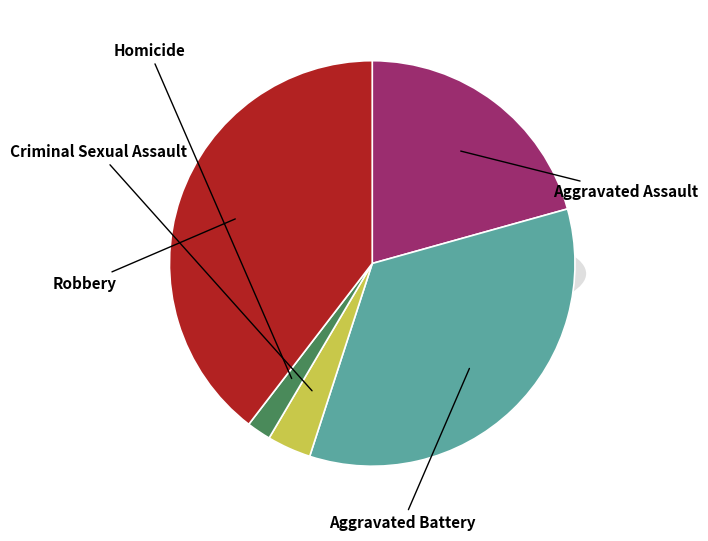

Rank the categories by value from highest to lowest.

Robbery, Aggravated Battery, Aggravated Assault, Criminal Sexual Assault, Homicide